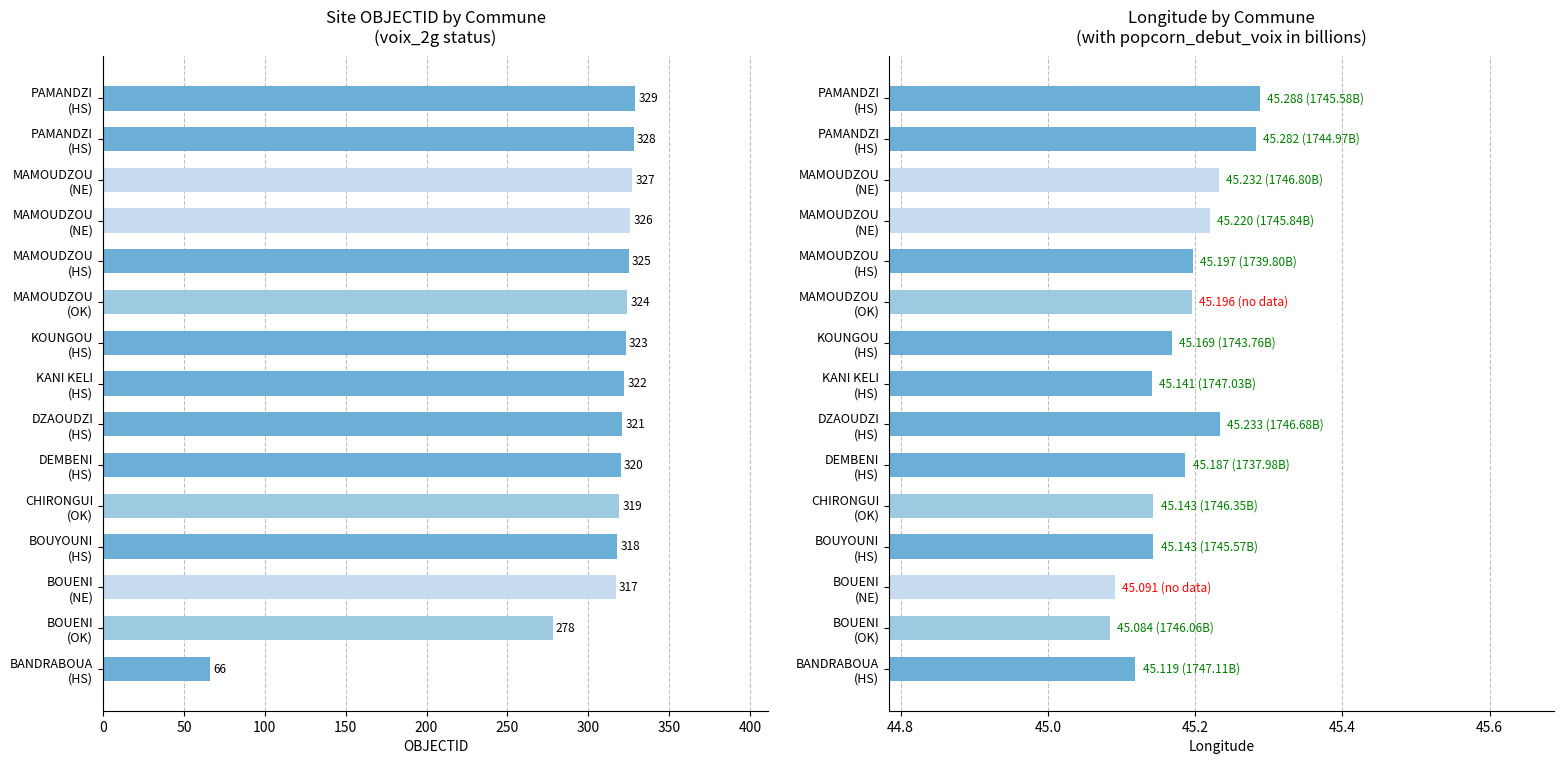

How many data points in OBJECTID are above 322?

7